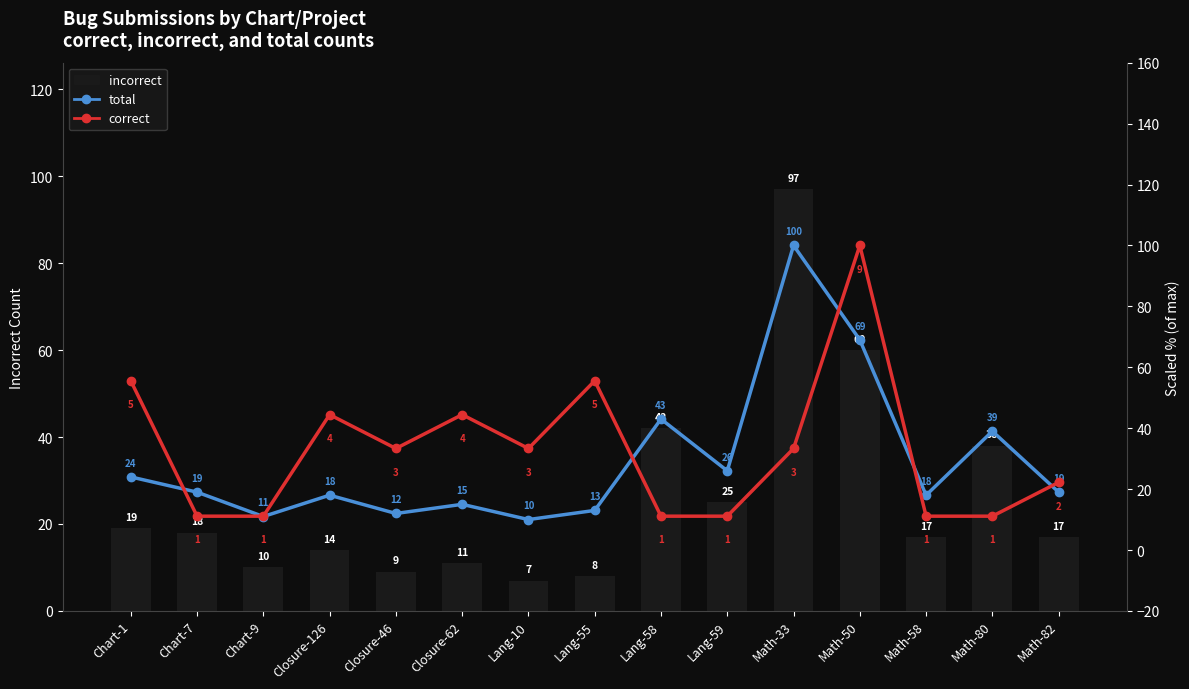

At how many categories does at least one series exceed 92?

2